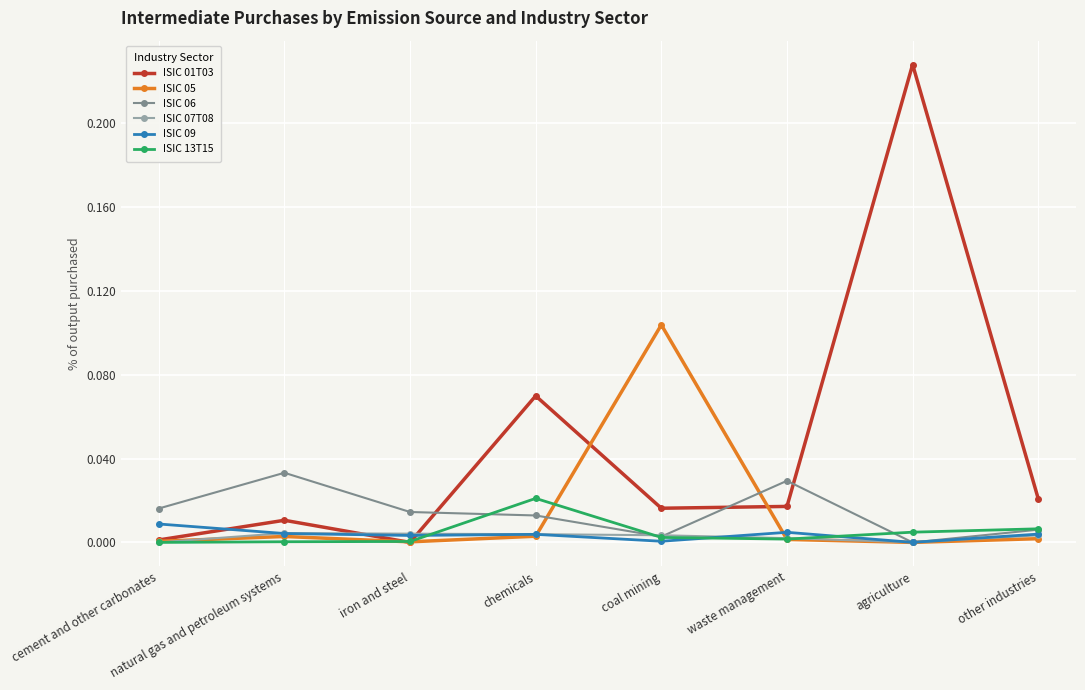

What is the label of the 4th point from the right?

coal mining